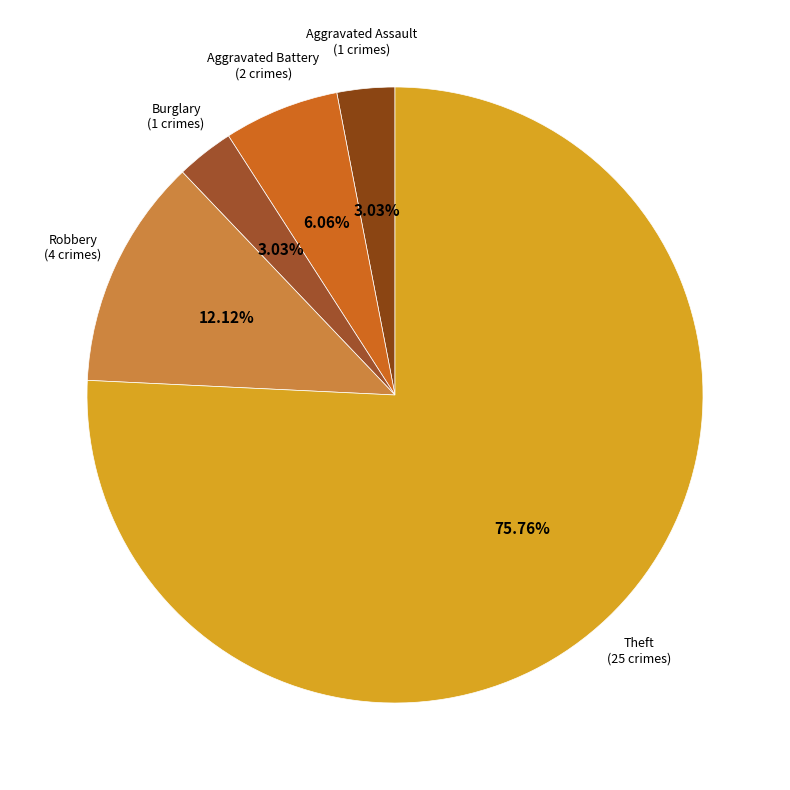

How many slices are in this pie chart?

5